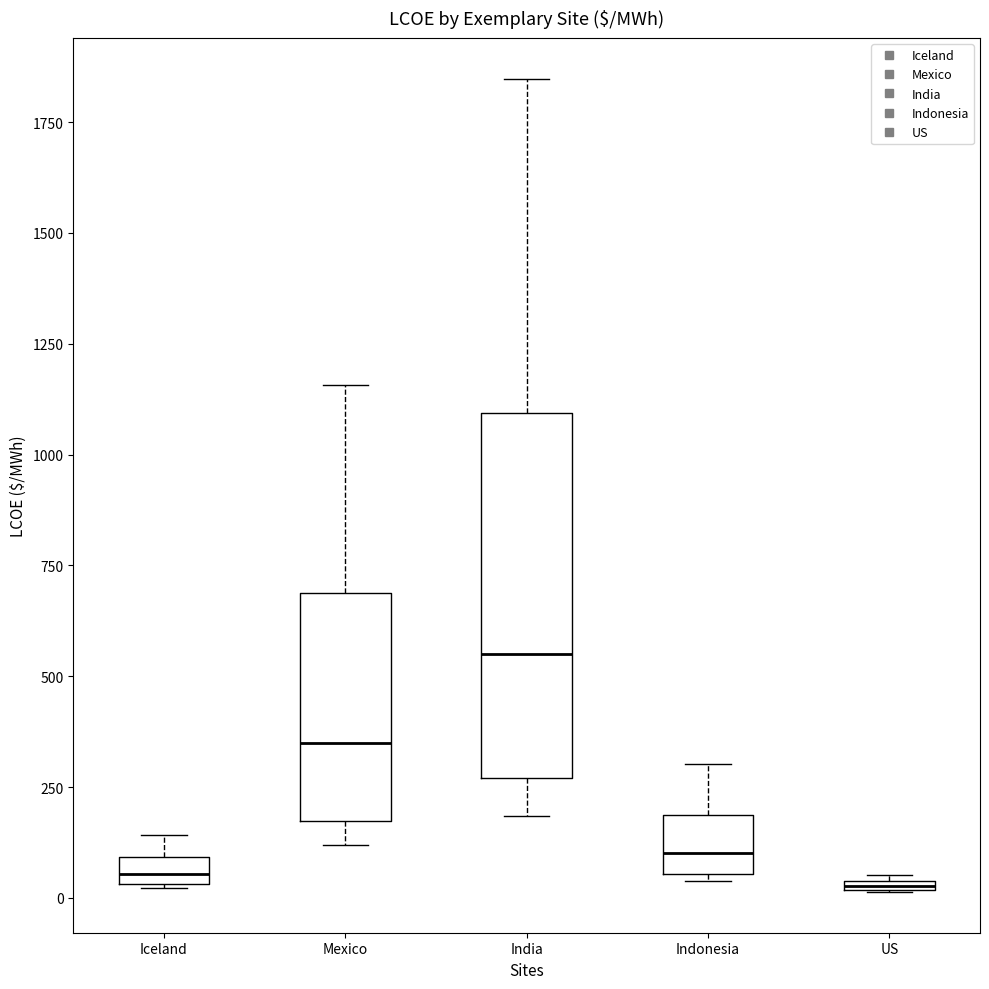

Which box is the tallest, from its lower edge to its upper edge?

India